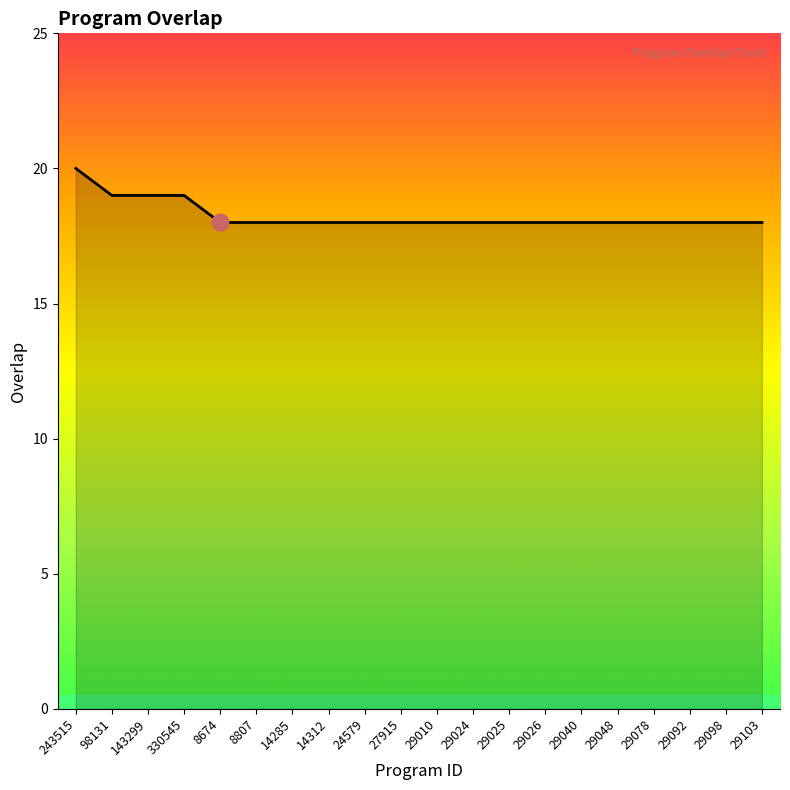

What is the average value?

18